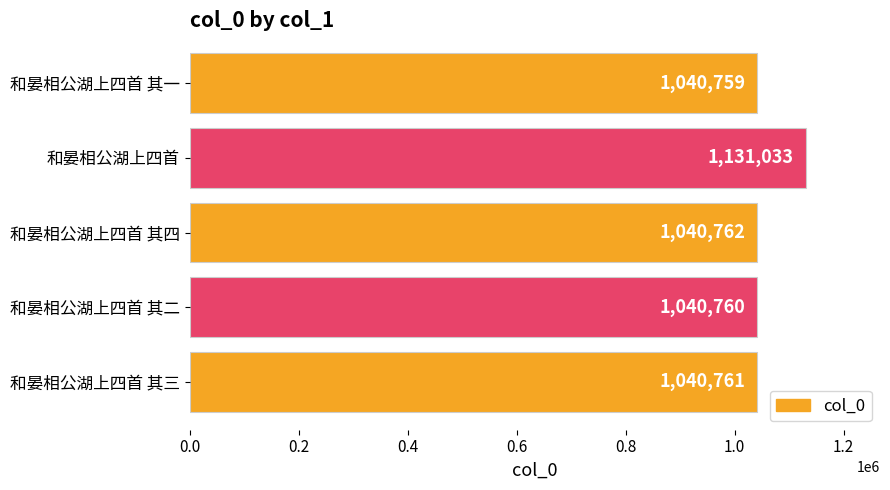

Which has a higher value, 和晏相公湖上四首 其四 or 和晏相公湖上四首 其二?

和晏相公湖上四首 其四